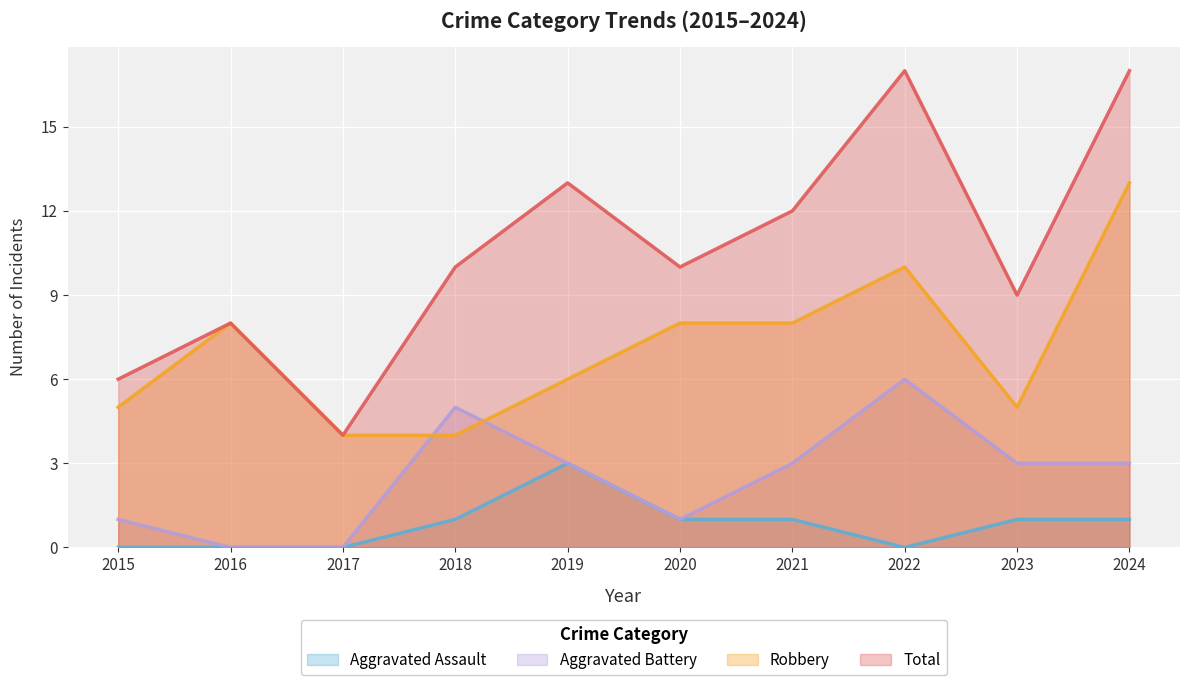

What is the spread (max minus min) of values at 2020?

9